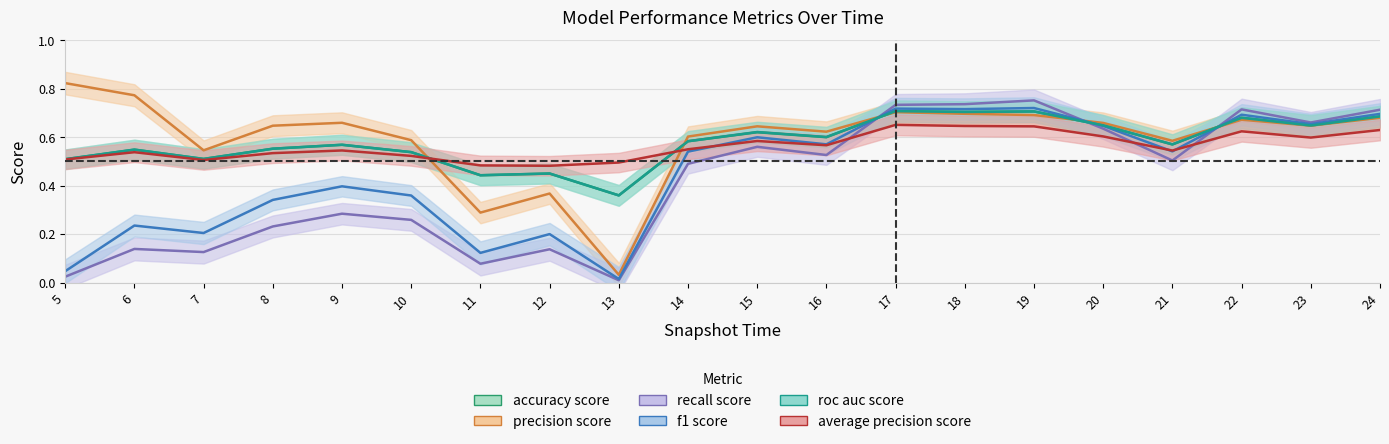

How many lines are shown in the chart?

6